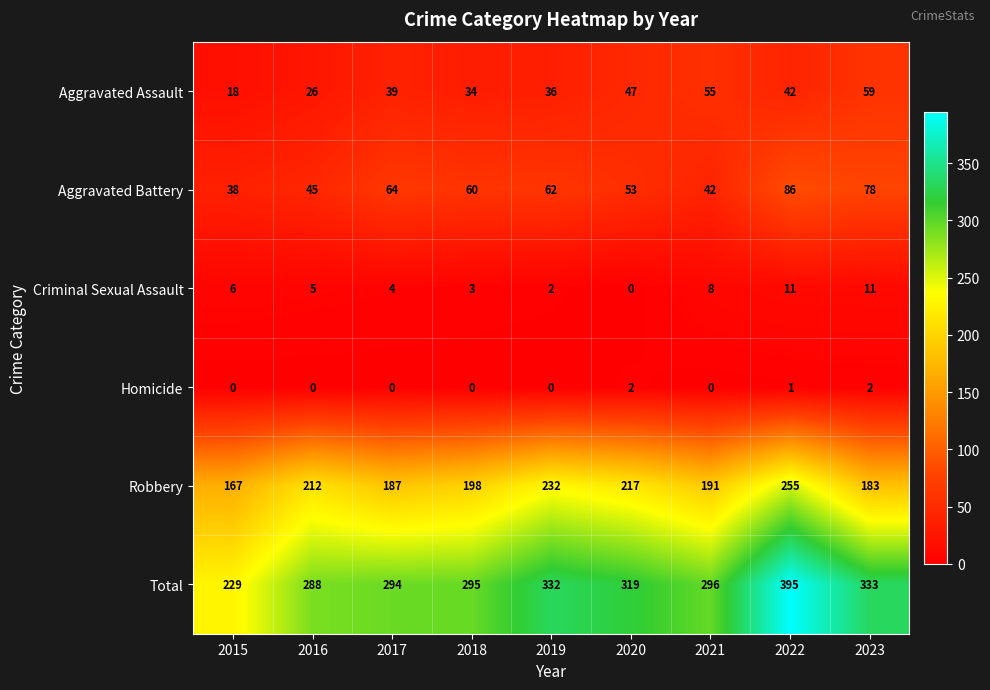

Which category has the lowest value in the Aggravated Assault series?

2015